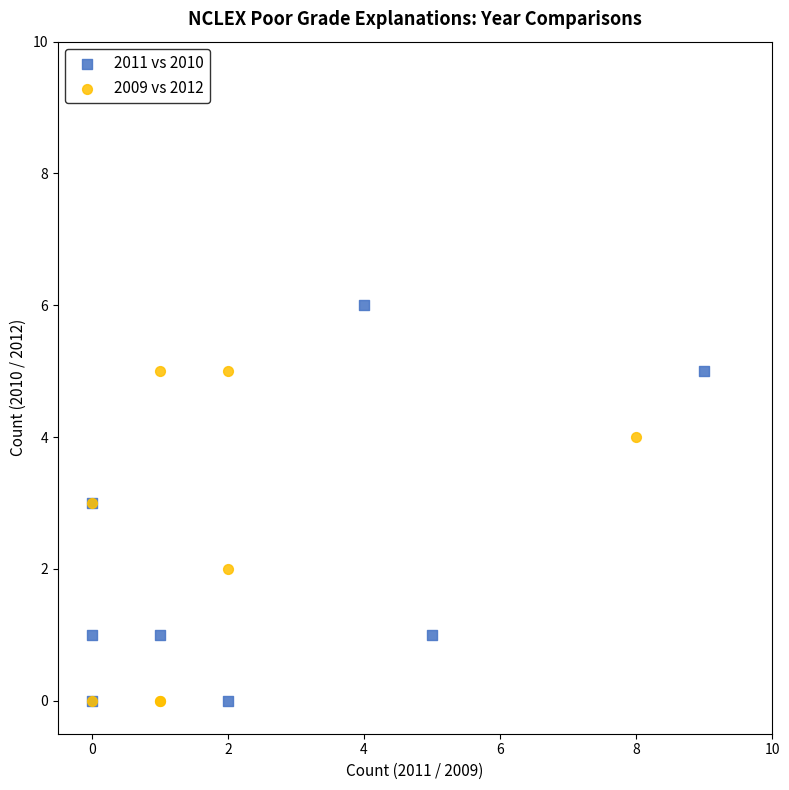

Which series contains the highest Y value?

2011 vs 2010